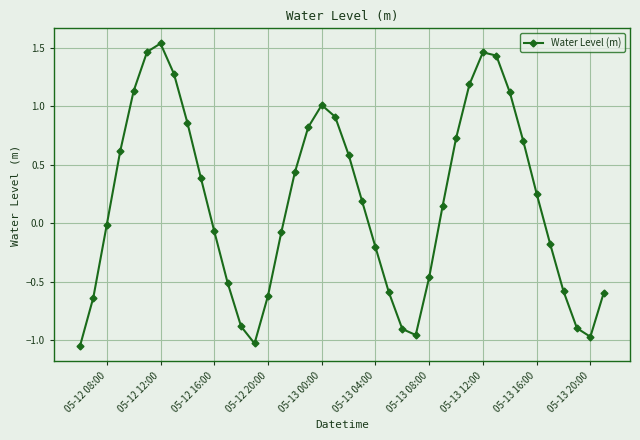

How many points are higher than both their immediate neighbors (excluding endpoints)?

3